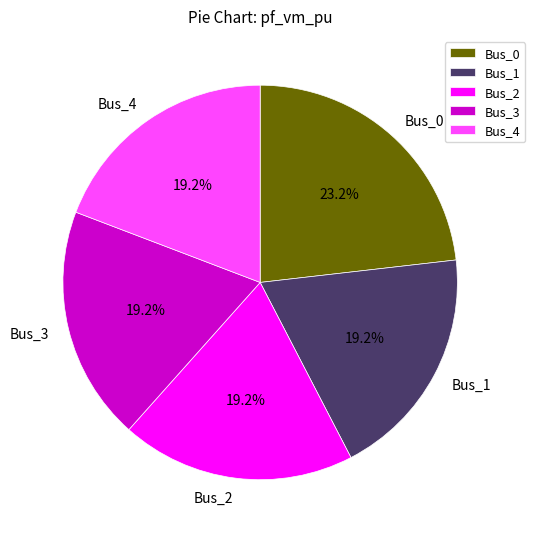

Which has a higher value, Bus_0 or Bus_2?

Bus_0